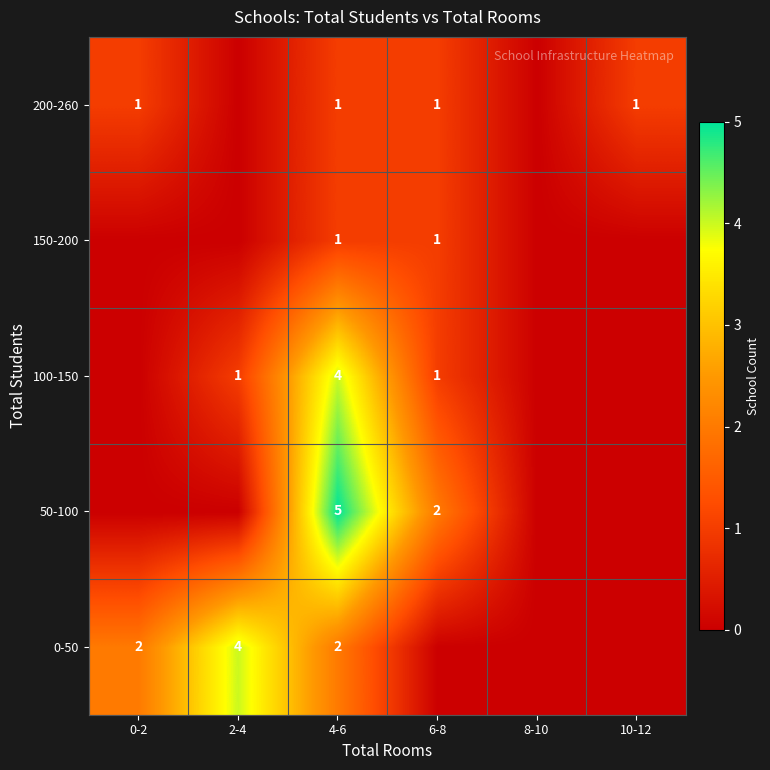

True or false: 150-200 has a value of 2 at 6-8.

False